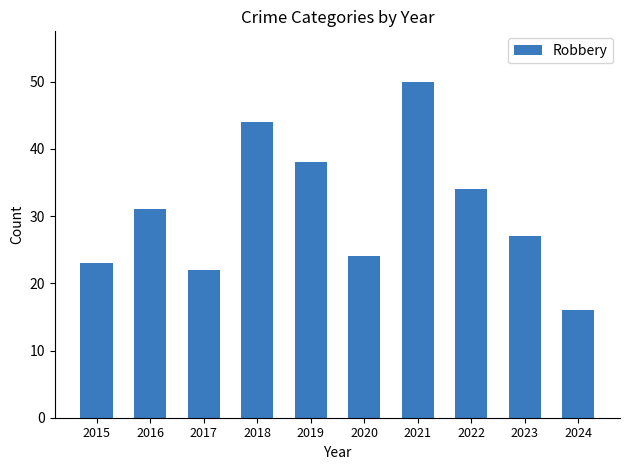

Rank the categories by value from highest to lowest.

2021, 2018, 2019, 2022, 2016, 2023, 2020, 2015, 2017, 2024